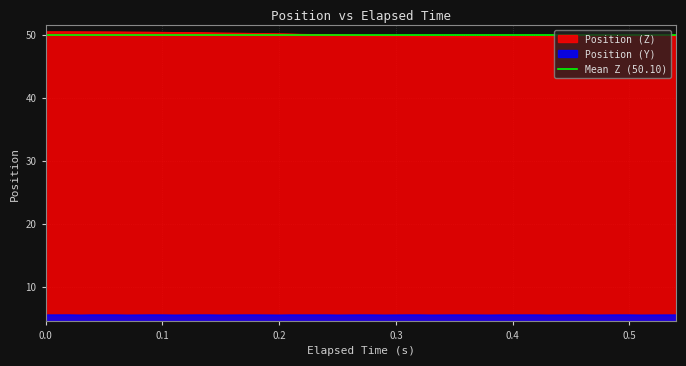

How many interior local peaks does the position_y series have?

11